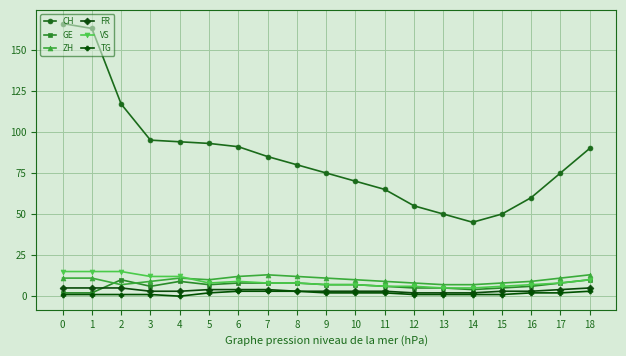

Which series has the largest range (max minus min)?

CH